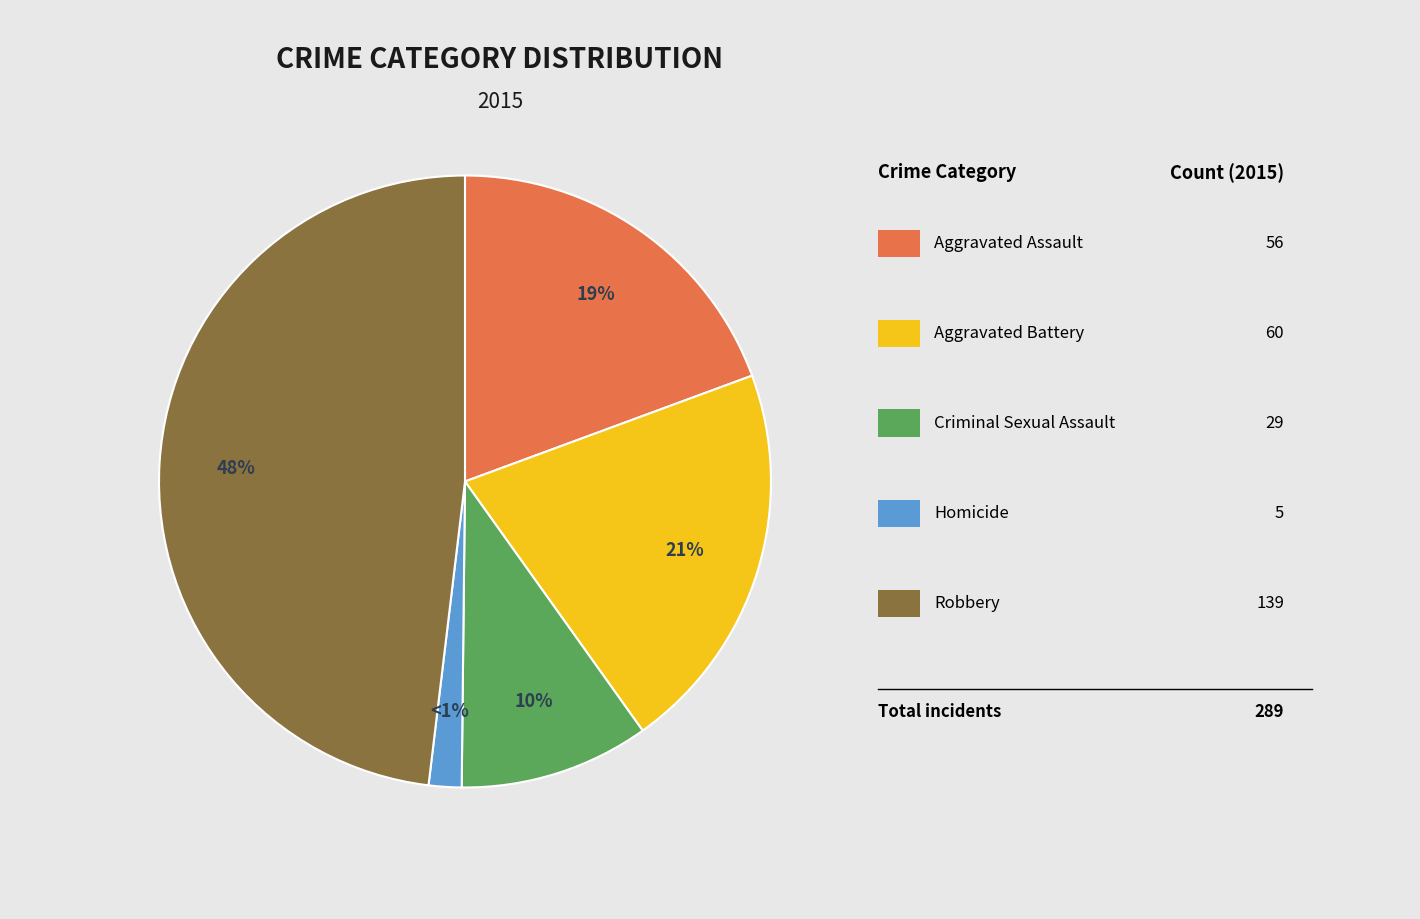

How many segments does this pie chart have?

5